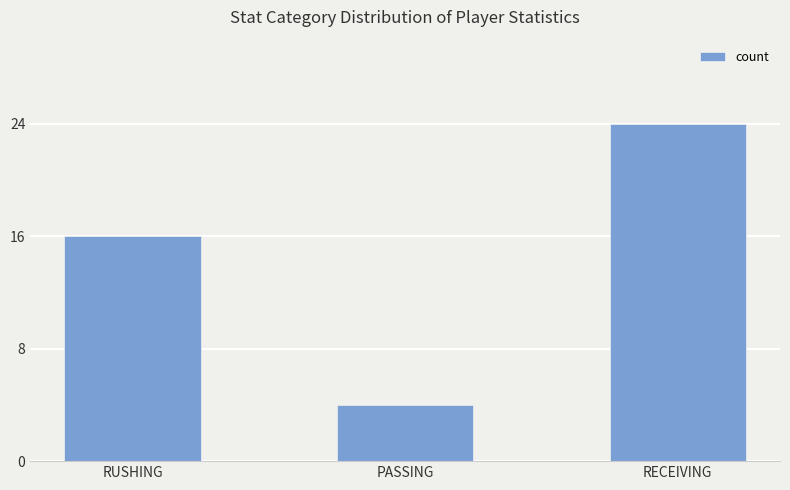

Are the bars horizontal?

No